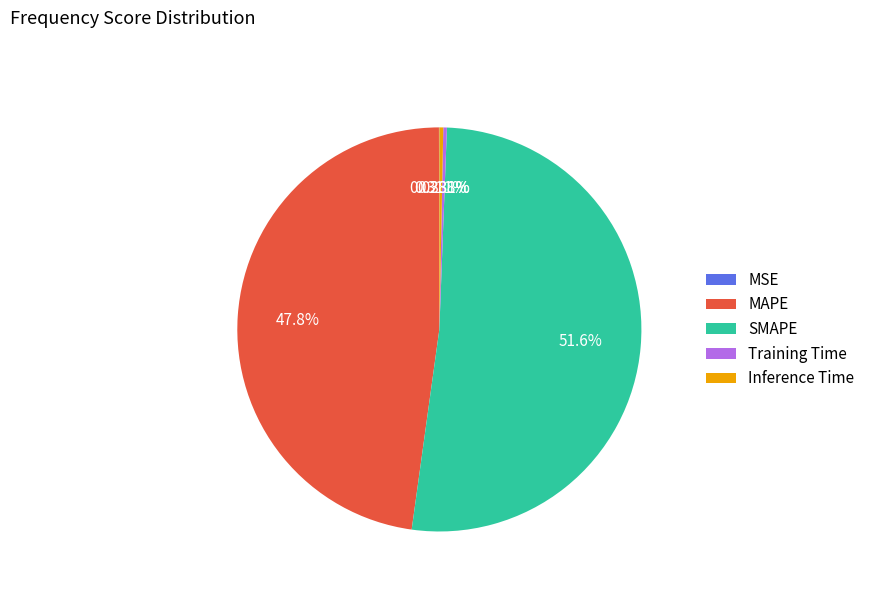

Between Training Time and SMAPE, which is larger?

SMAPE